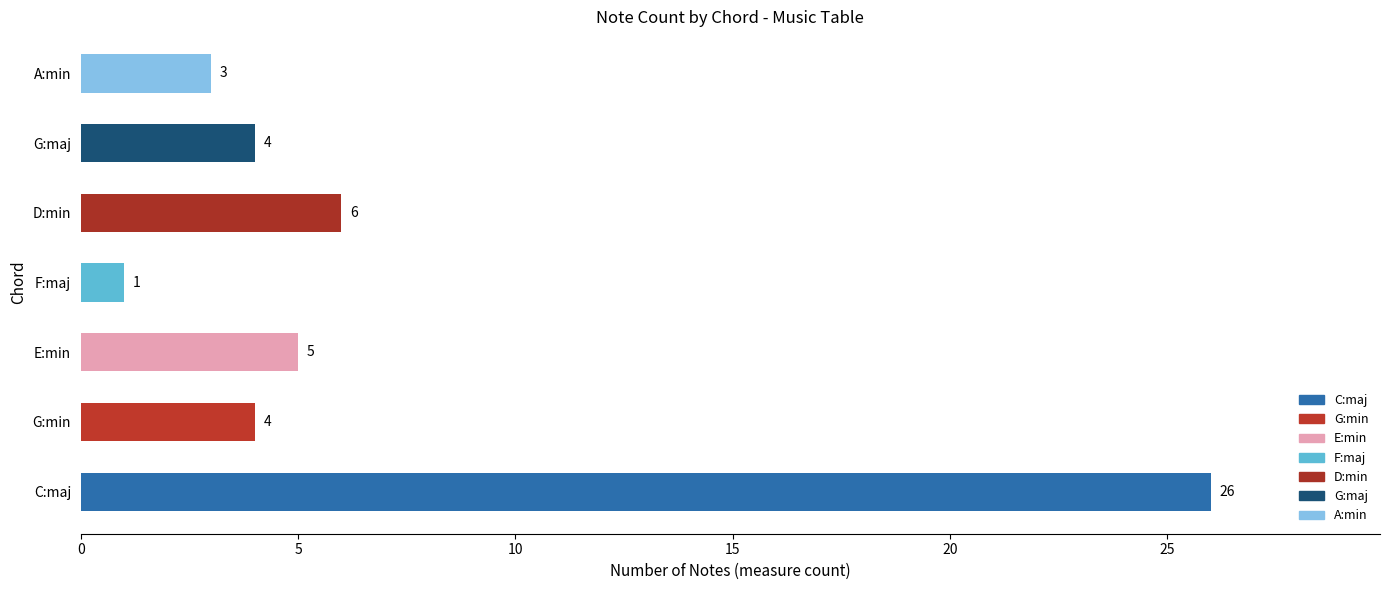

What is the difference between the second highest and second lowest values?

3